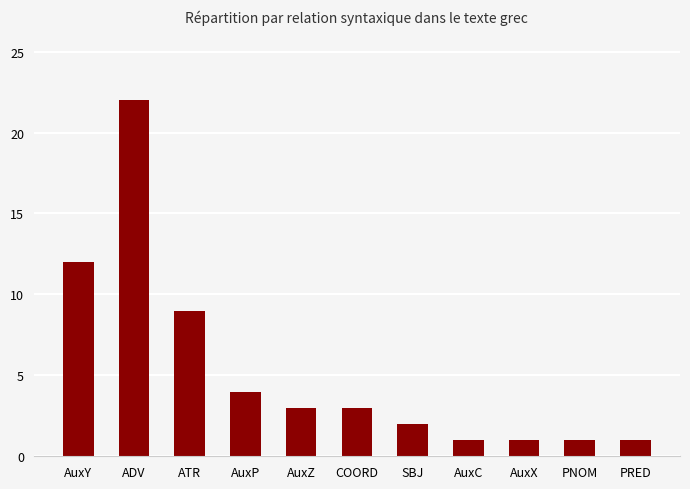

What is the change in value from ADV to PRED?

-21